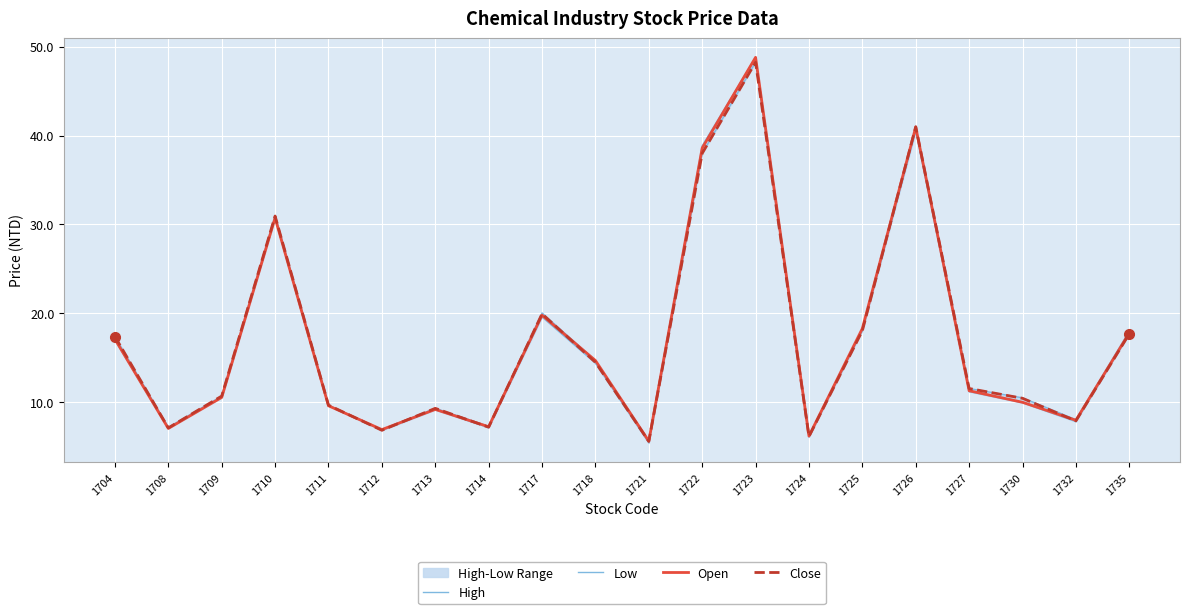

True or false: Open has a value of 9.5 at 1721.

False